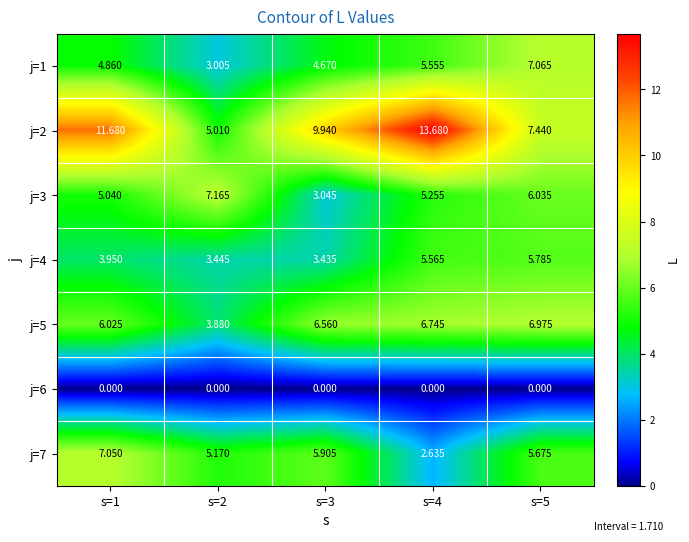

What is the spread (max minus min) of values at s=1?

11.7